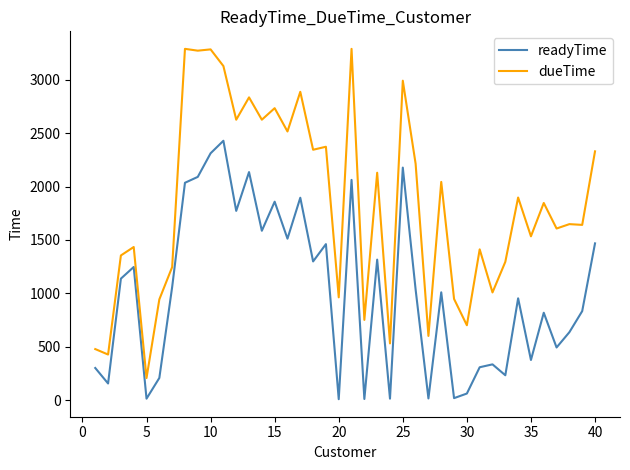

List the series in order of their peak value, highest first.

dueTime, readyTime